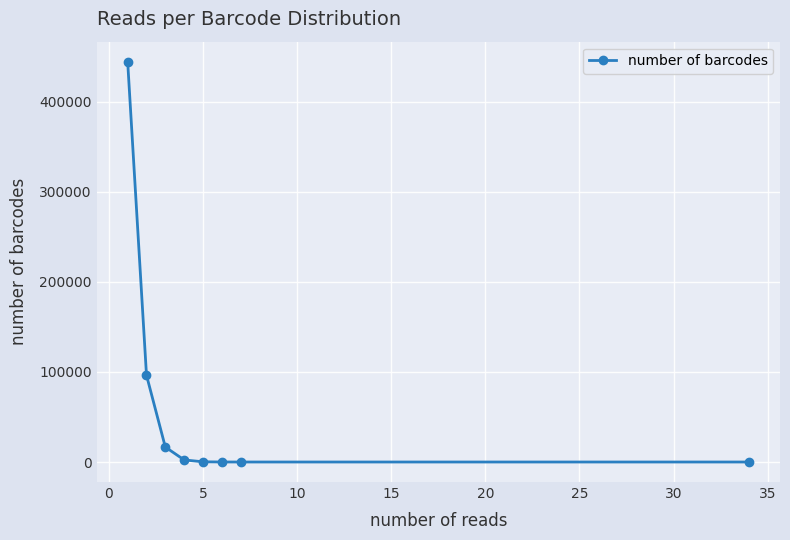

What is the difference between the maximum and minimum values?

444613